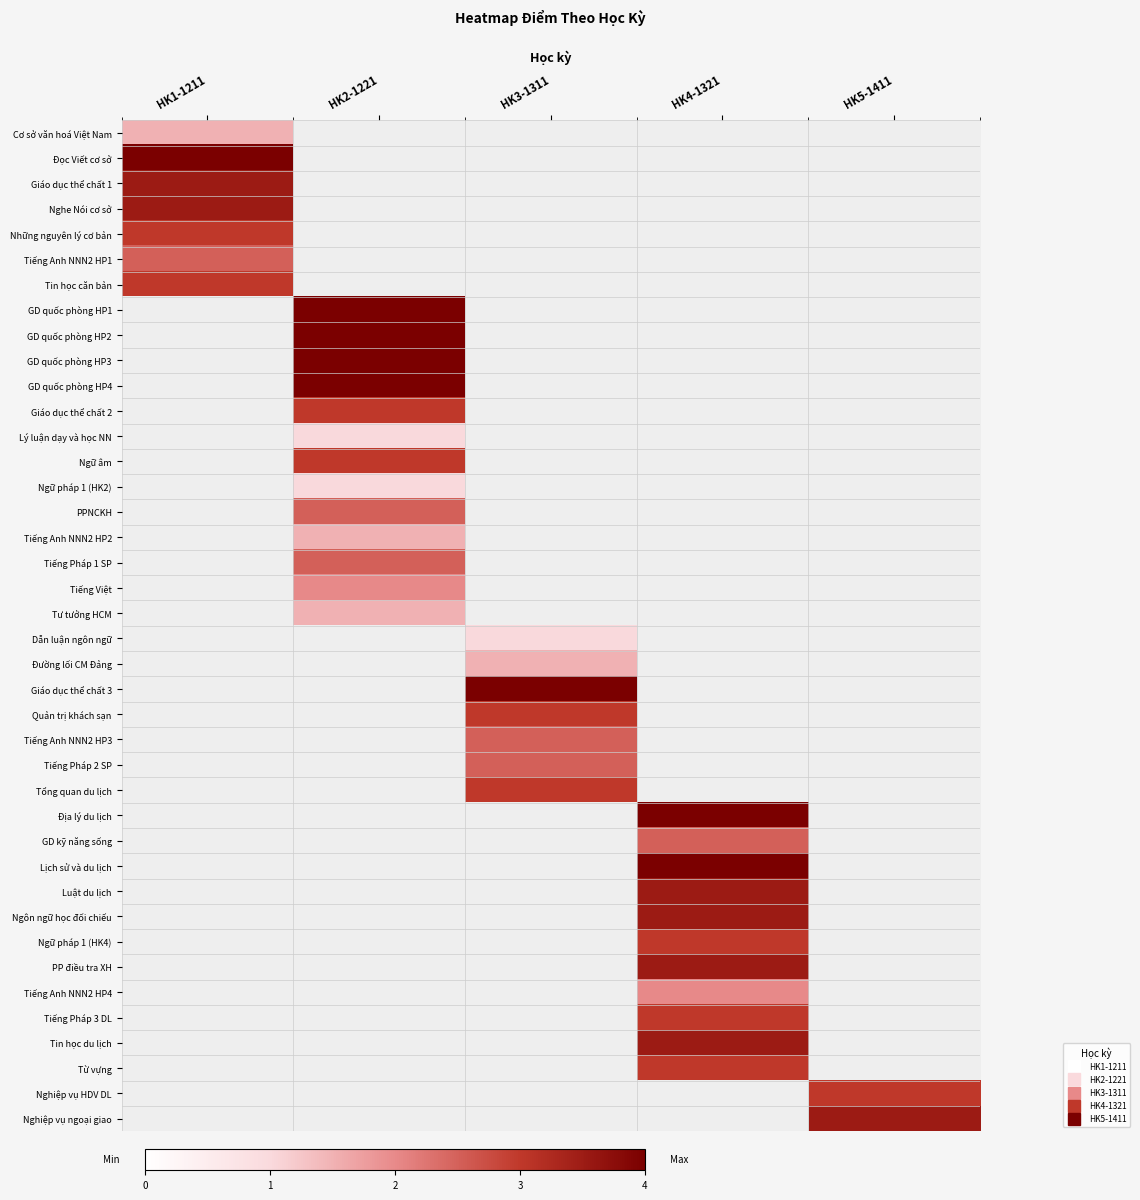

What is the greatest value displayed?

4.0